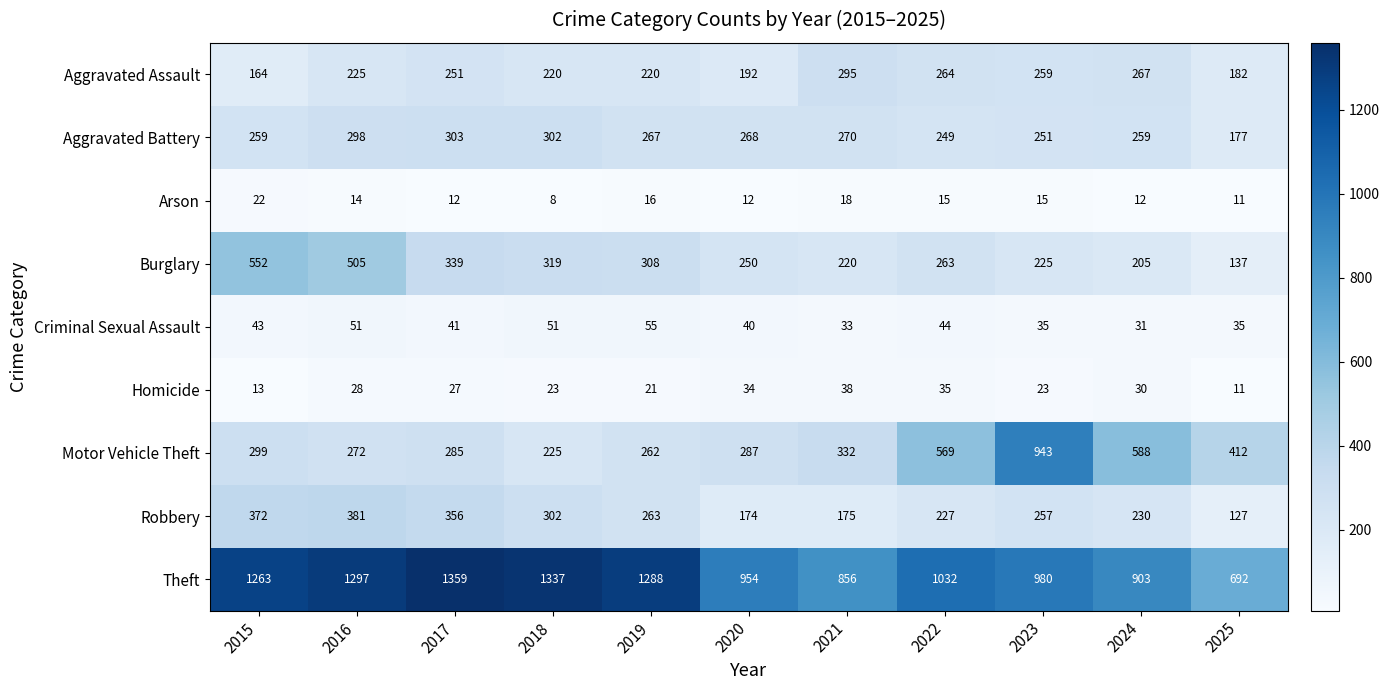

What is the difference between the highest and lowest values at 2025?

681